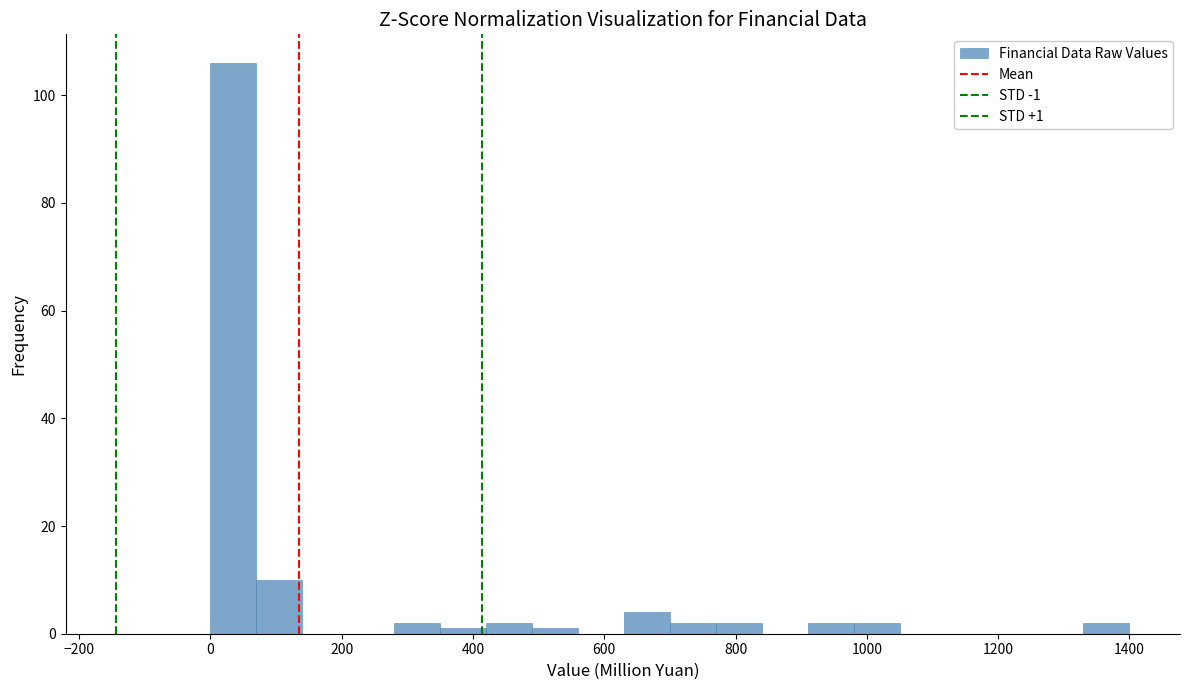

Around what value on the x-axis is the tallest bar? Give the approximate position of its centre, as read against the axis.

40